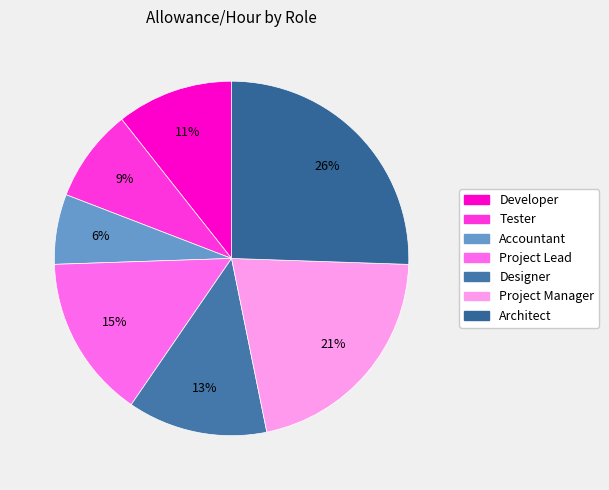

To the nearest percent, what percentage of the pie is Accountant?

6%